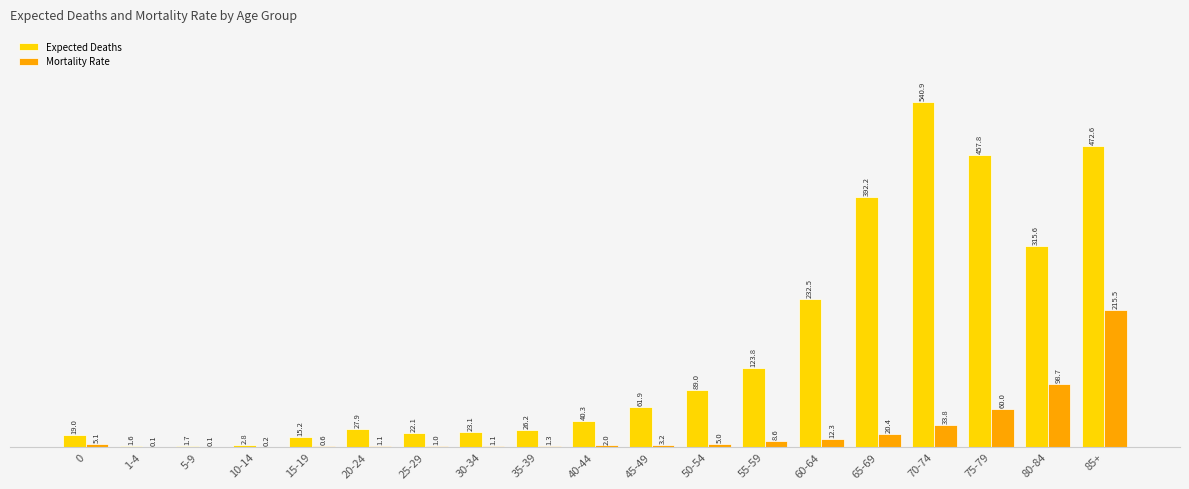

The value of Mortality Rate at 40-44 is 2.0. True or false?

True